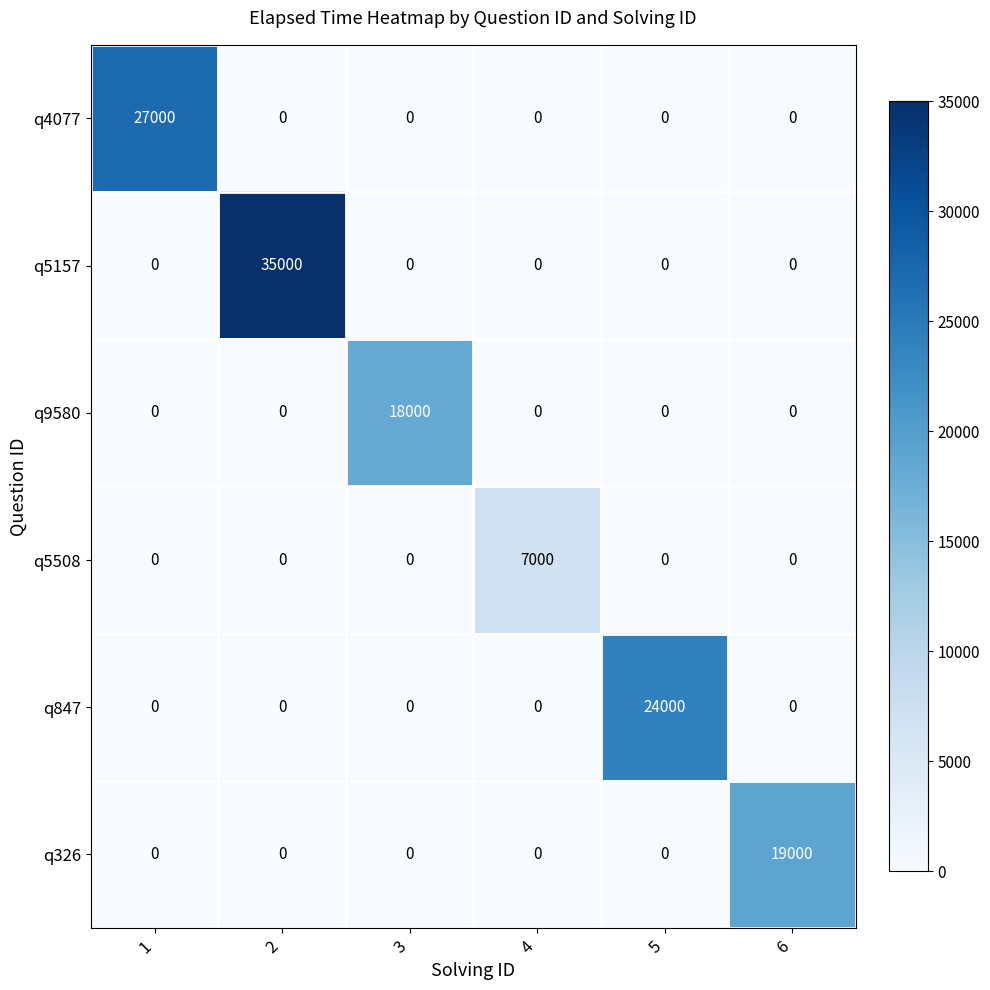

Is it true that q5157 equals 0 at 6?

True